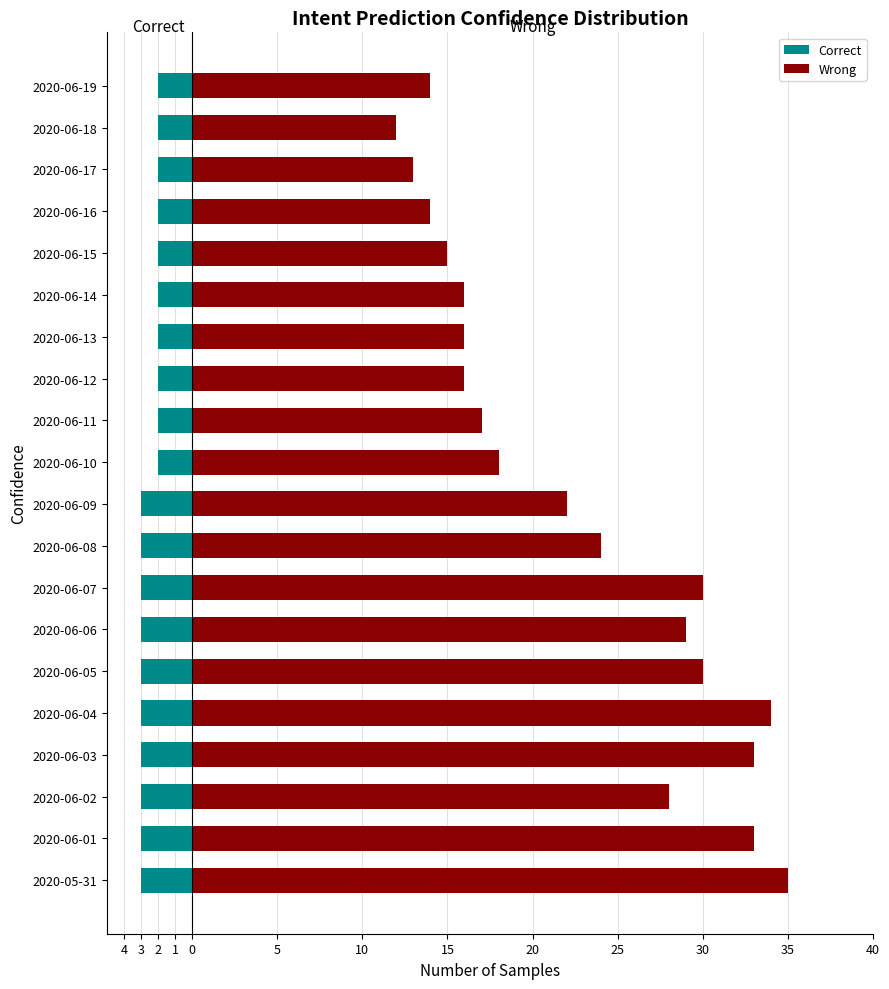

Reading left to right, extract all data points from this chart.

Correct: -3	-3	-3	-3	-3	-3	-3	-3	-3	-3	-2	-2	-2	-2	-2	-2	-2	-2	-2	-2
Wrong: 35	33	28	33	34	30	29	30	24	22	18	17	16	16	16	15	14	13	12	14